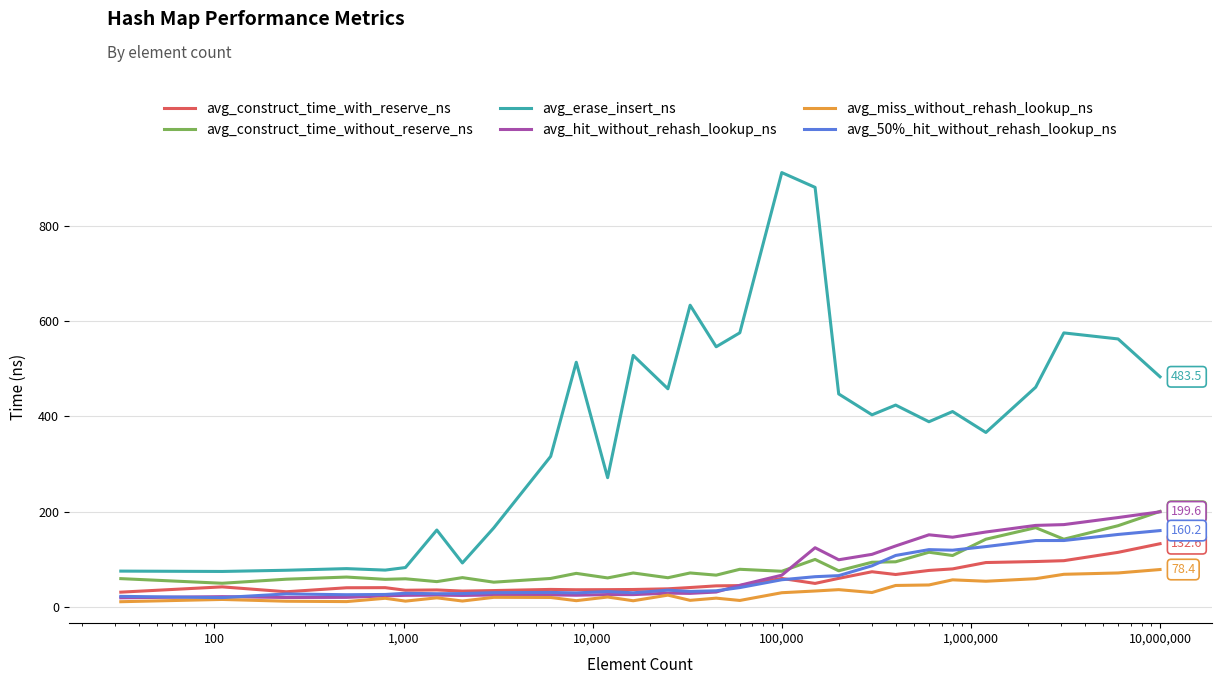

What is the lowest value of the avg_erase_insert_ns series?

74.3